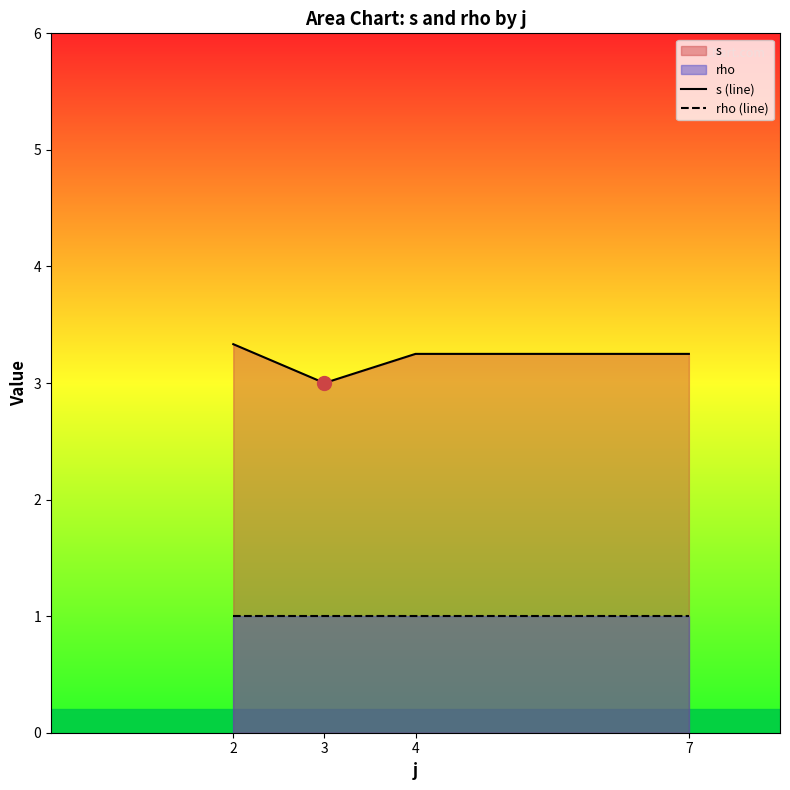

True or false: s (line) and rho (line) cross at least once.

False